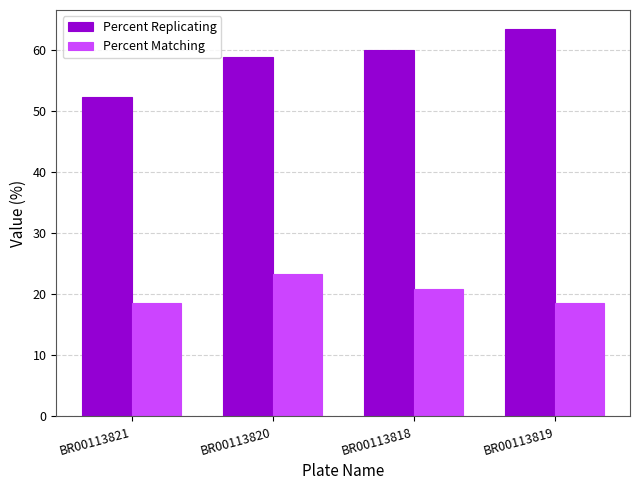

How many values in the Percent Matching series are below 20?

2